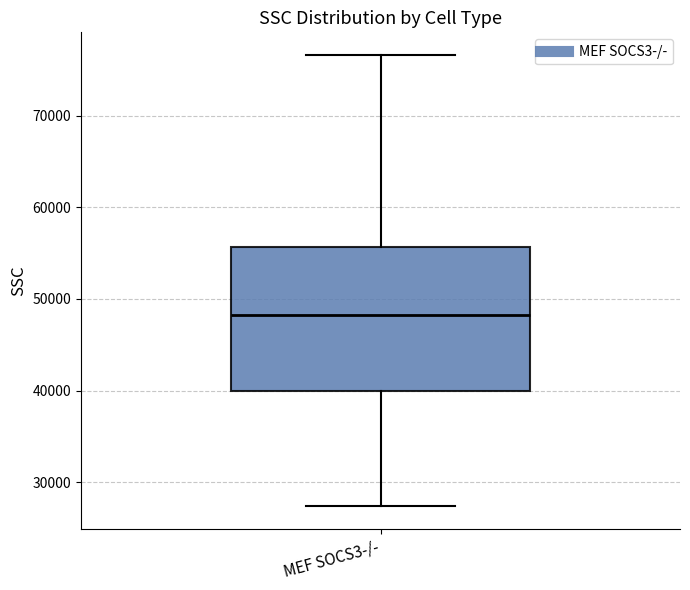

Transcribe this box plot: give where the median line is, the range the box spans, and where the two whiskers end, as read against the y-axis. The values are not printed on the chart, so give them approximately, as read against the axis.

median 48000, box 40000 to 56000, whiskers 27000 to 77000